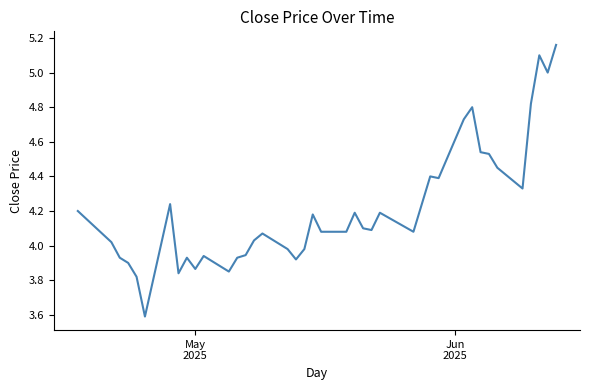

What is the minimum value shown in the chart?

3.6